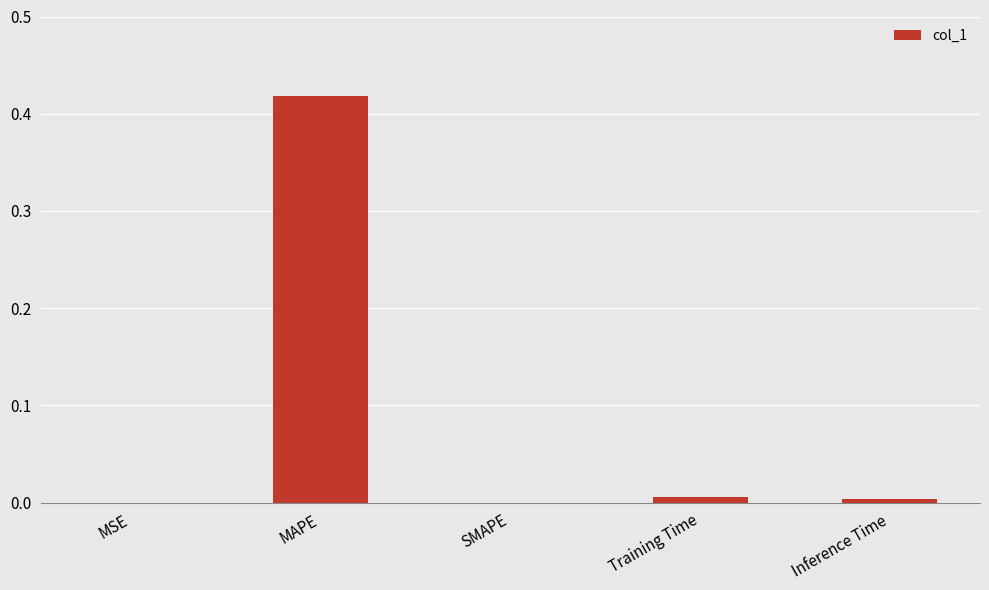

True or false: the data shows 0.0 at Inference Time.

True